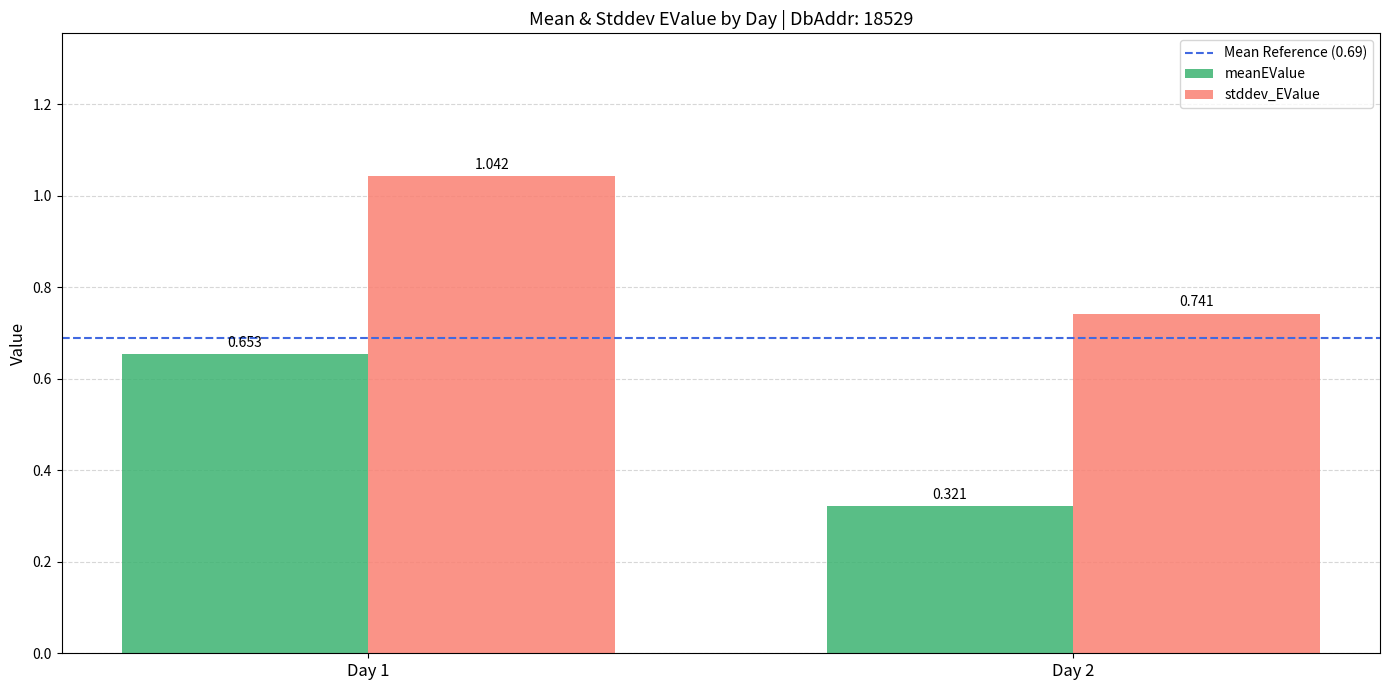

List the series in order of their overall mean, lowest first.

meanEValue, stddev_EValue